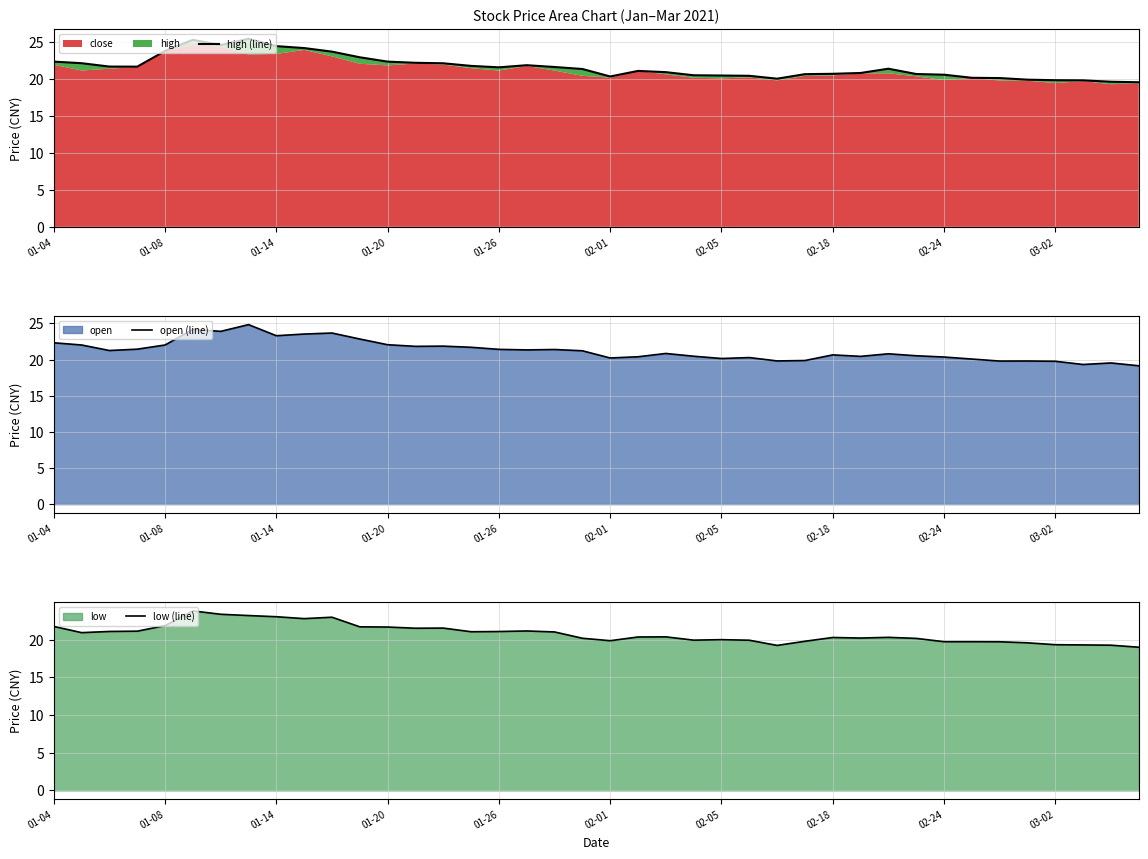

Which series has the largest range (max minus min)?

high (line)